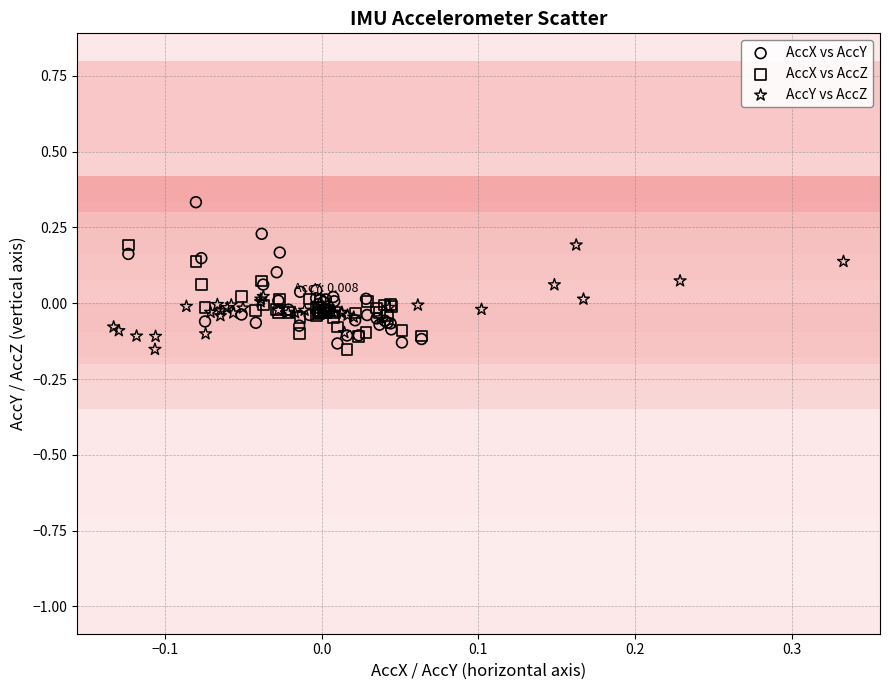

Which series reaches the maximum Y coordinate?

AccX vs AccY